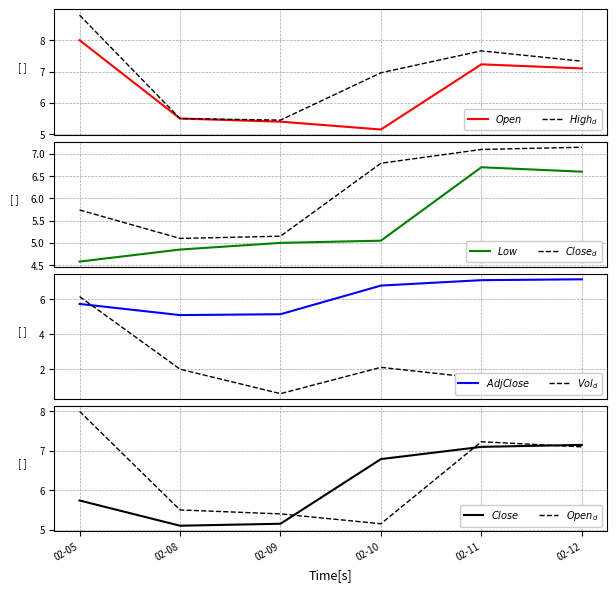

What is the difference between the second highest and second lowest values in the Close series?

1.9